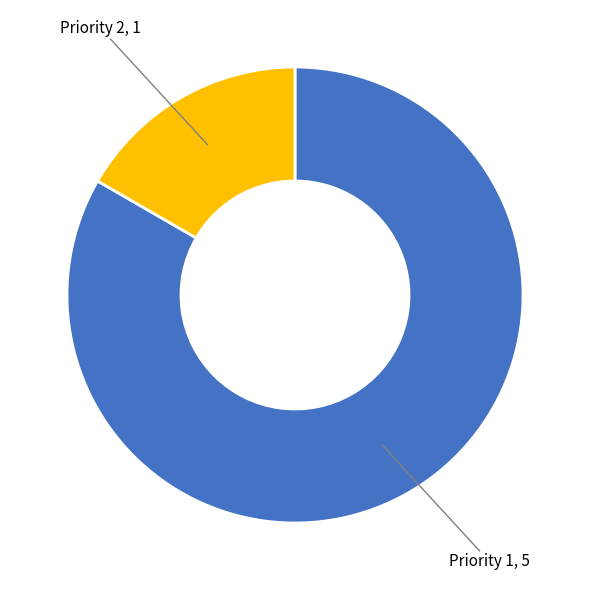

What is the largest slice in the pie chart?

Priority 1